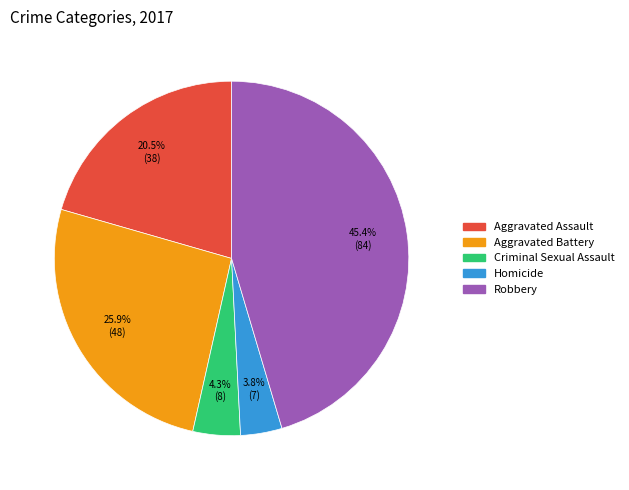

Between Aggravated Battery and Aggravated Assault, which is larger?

Aggravated Battery